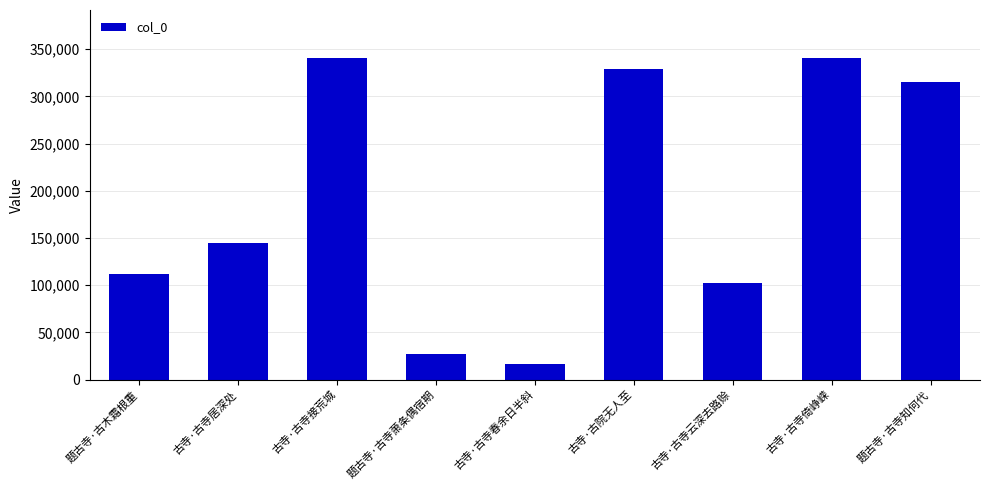

What is the average value?

191941